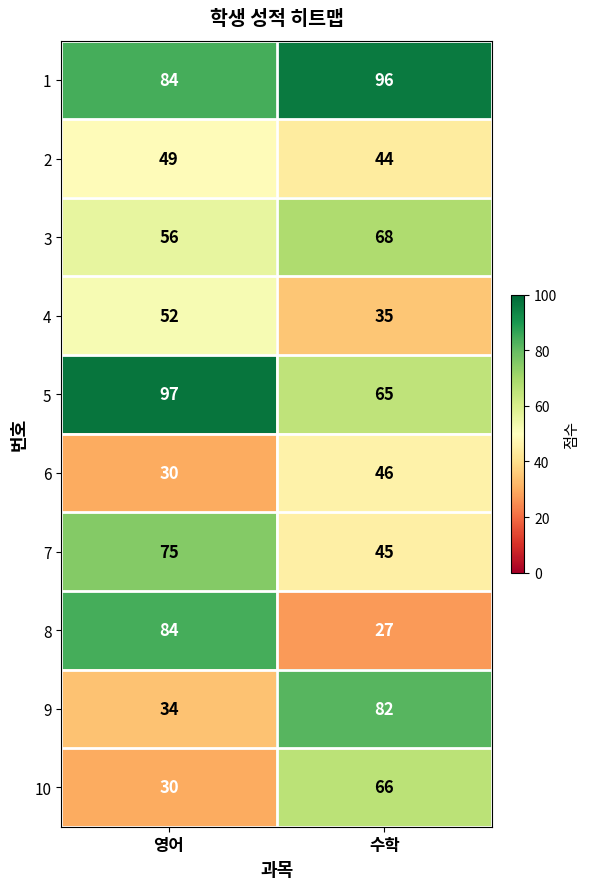

Which series has the largest total across all categories?

1